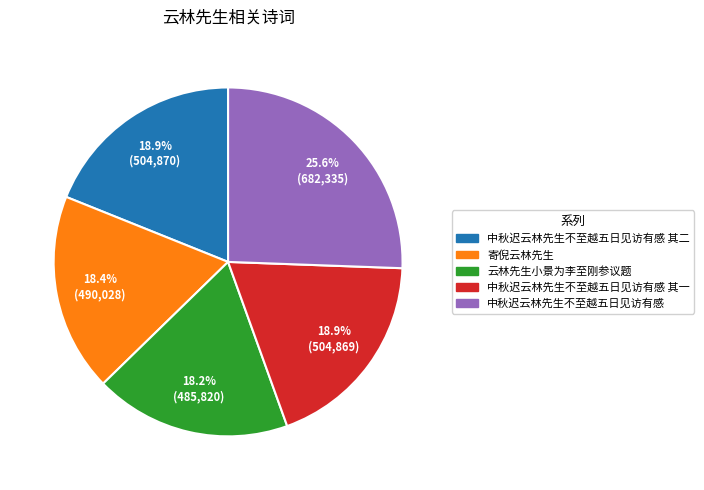

Which slice is the largest?

25.6% (682,335)